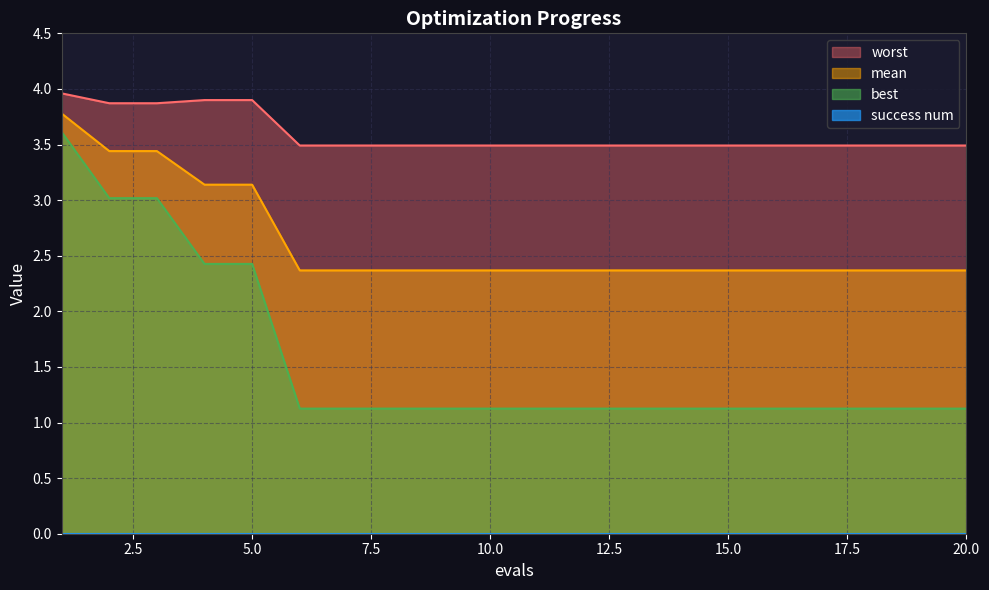

What is the sum of all mean values?

52.5